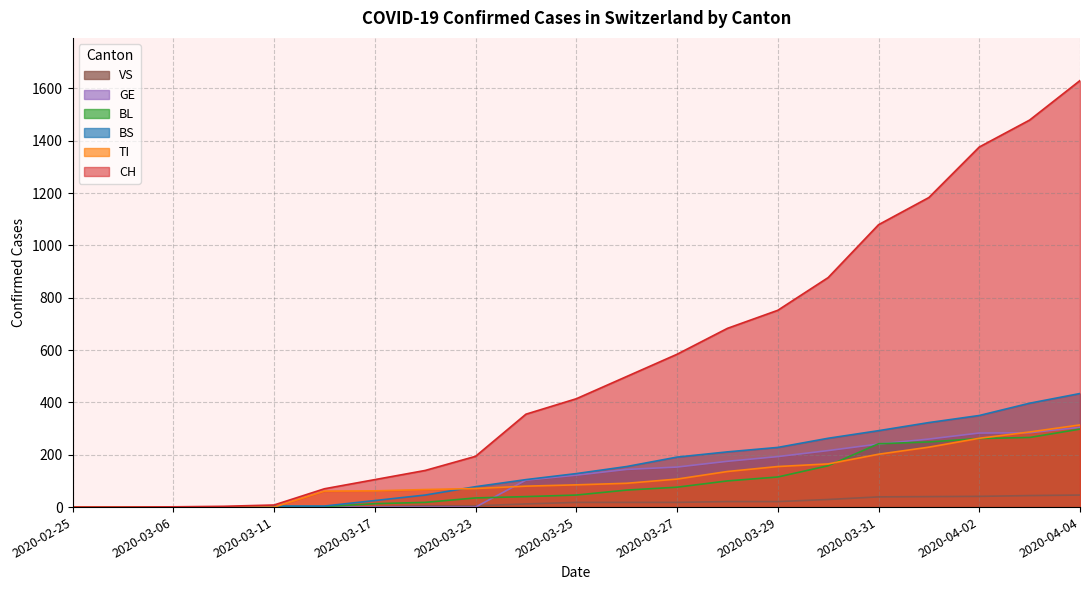

How many values in the CH series exceed 414?

10